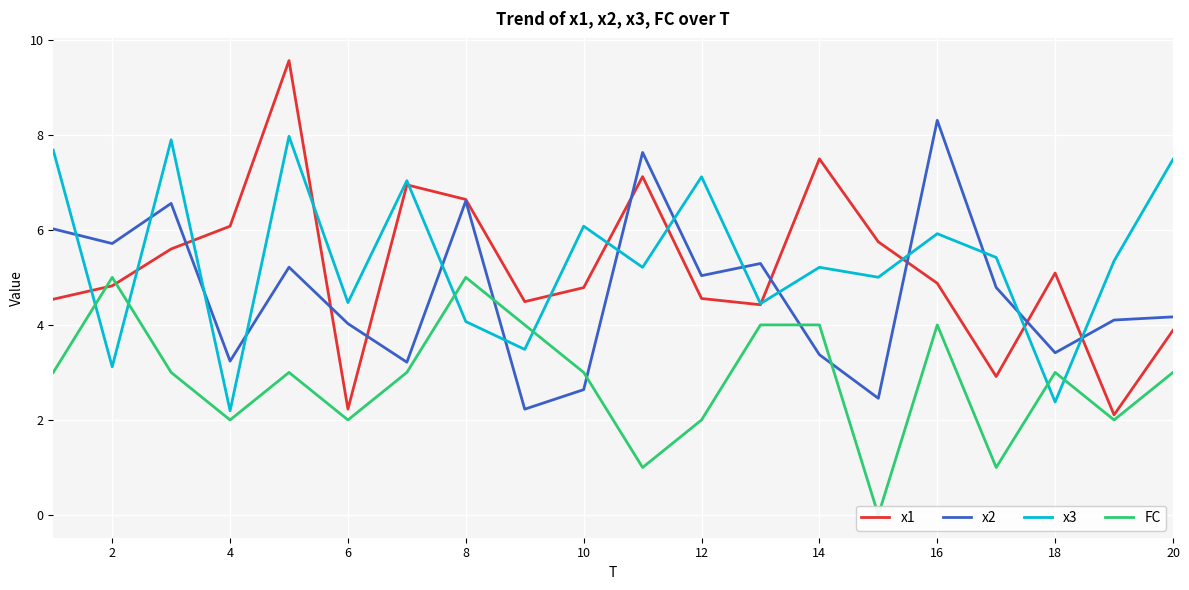

Is it true that x1 equals 1.8 at 4?

False